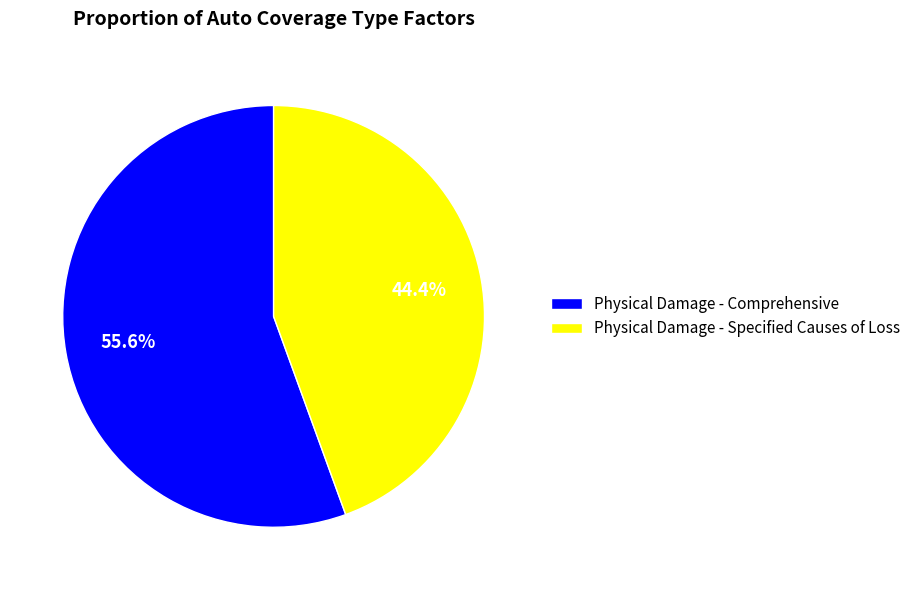

What is the total percentage of Physical Damage - Specified Causes of Loss and Physical Damage - Comprehensive?

100.0%